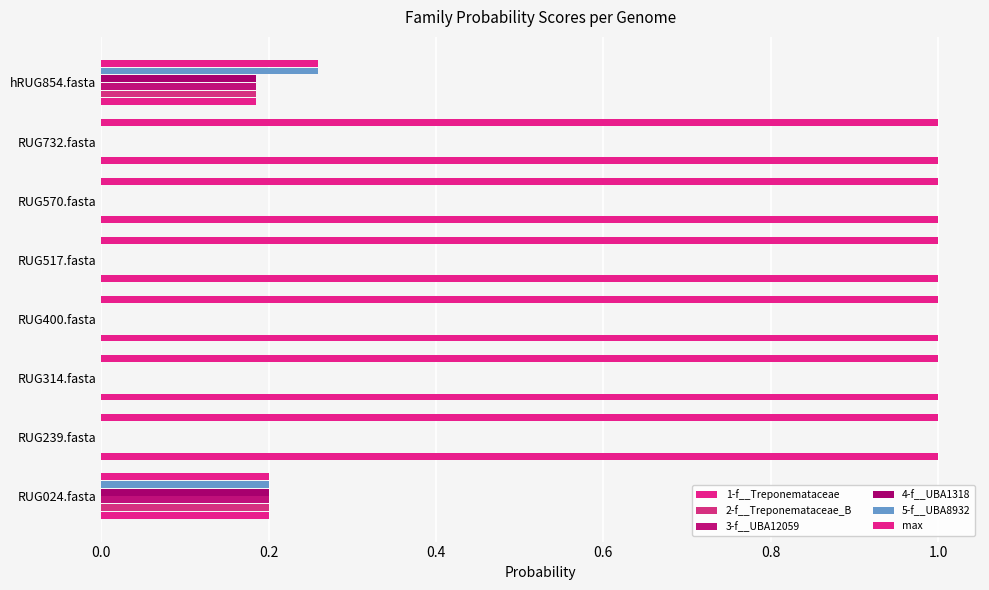

How many distinct data groups are displayed?

6